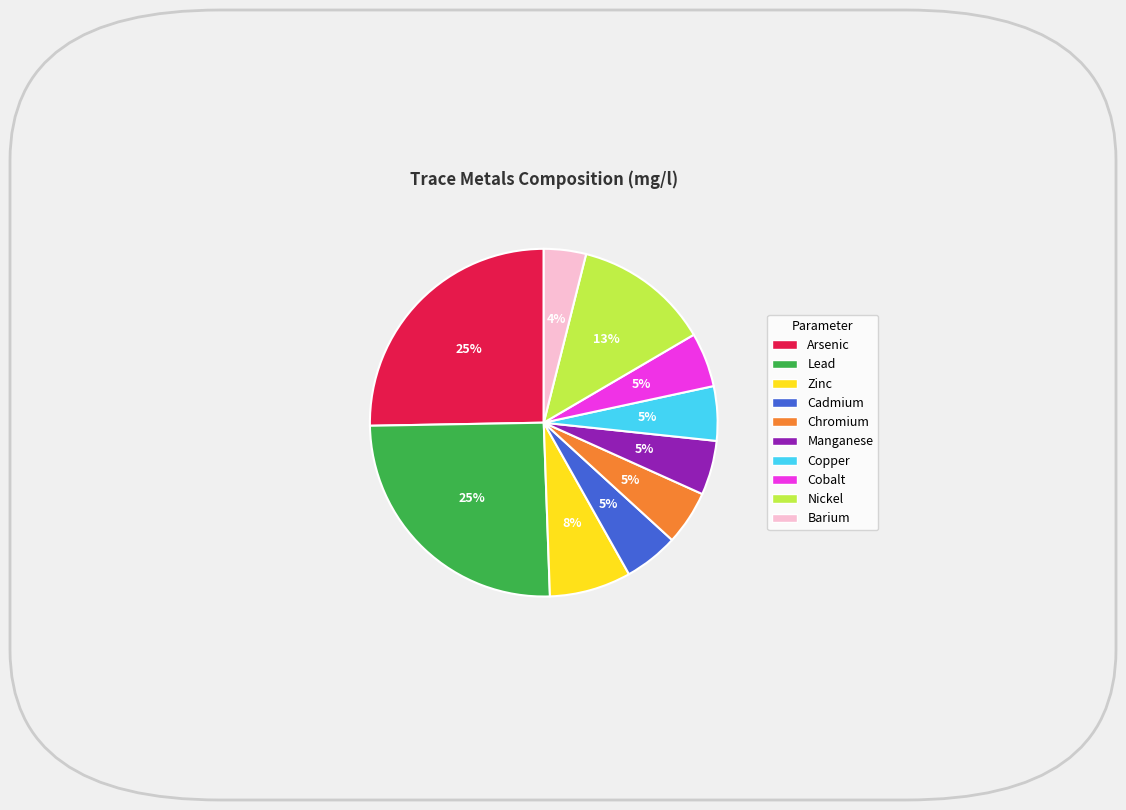

Which slice is the smallest?

Barium